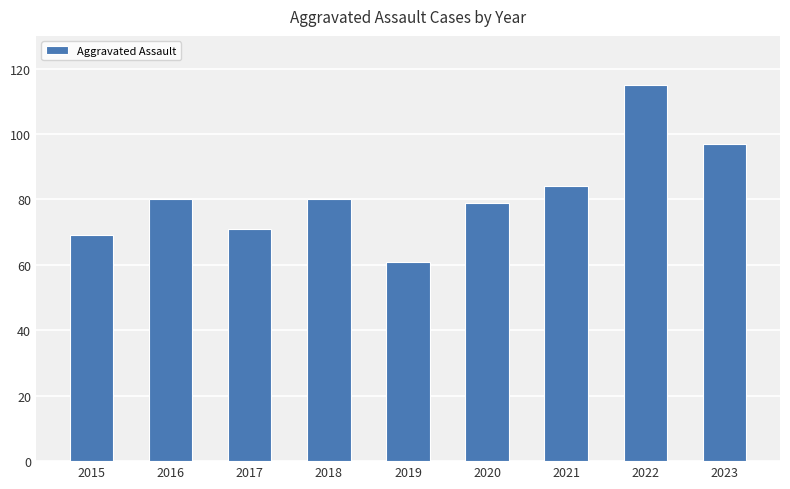

What is the greatest value displayed?

115